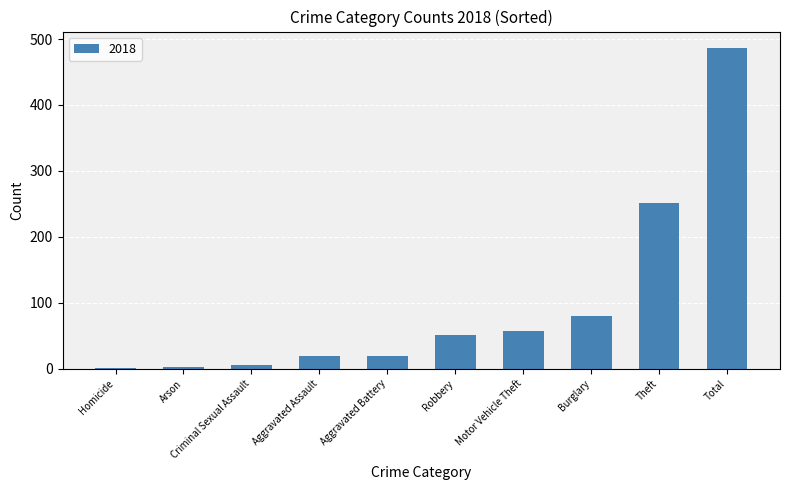

What is the ratio of the value at Theft to the value at Total?

0.5